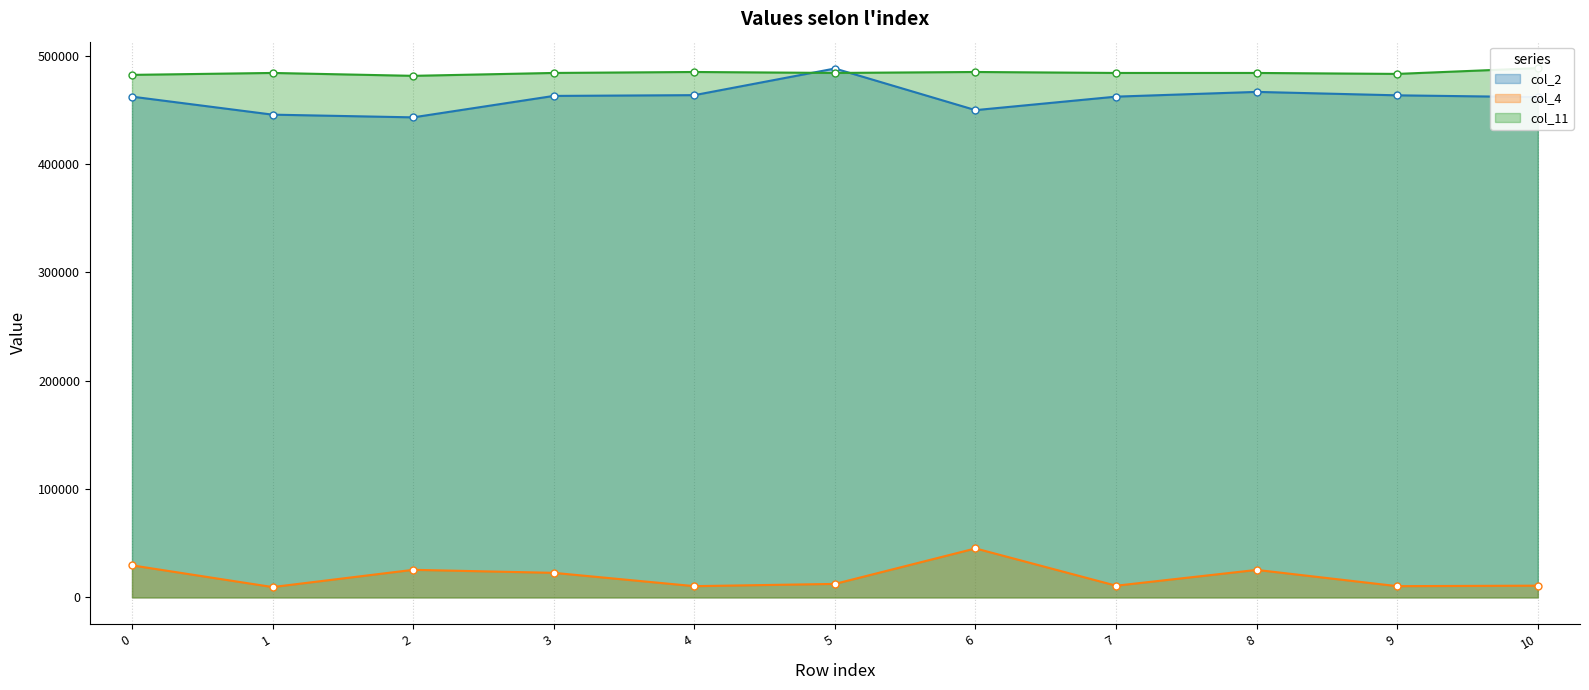

Is the value of col_2 at 1 greater than the value of col_11 at 2?

No